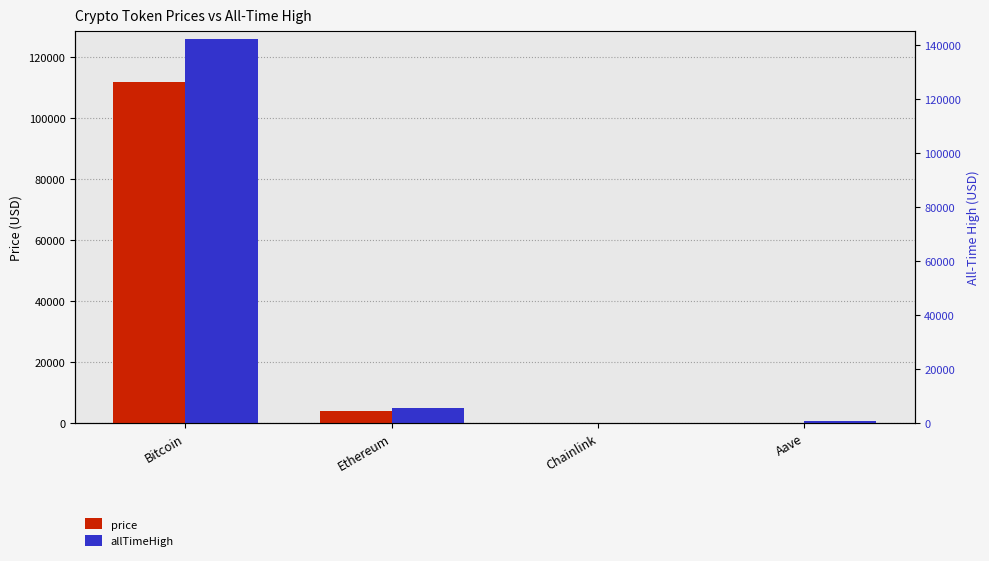

How many groups of bars are there?

4